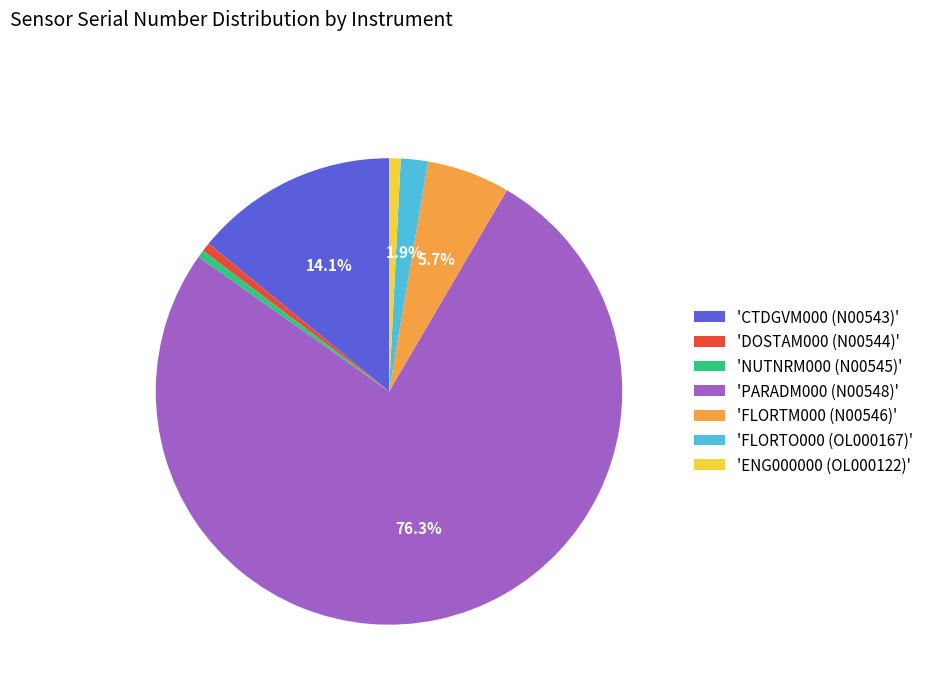

Do 'FLORTO000 (OL000167)' and 'ENG000000 (OL000122)' together represent more than half of the pie?

No